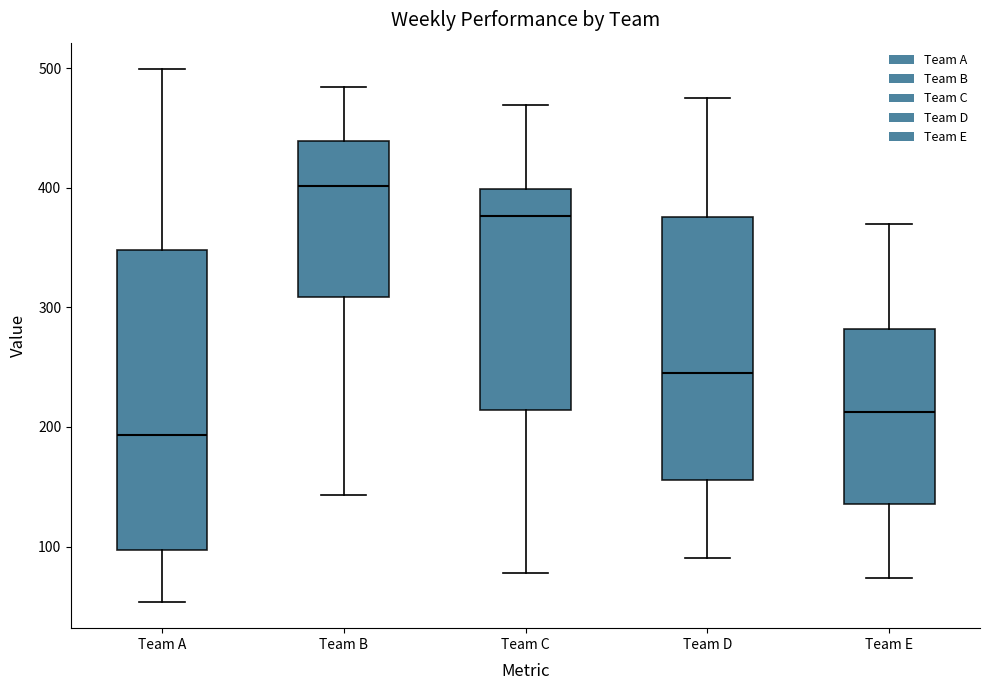

Which box is the tallest, from its lower edge to its upper edge?

Team A